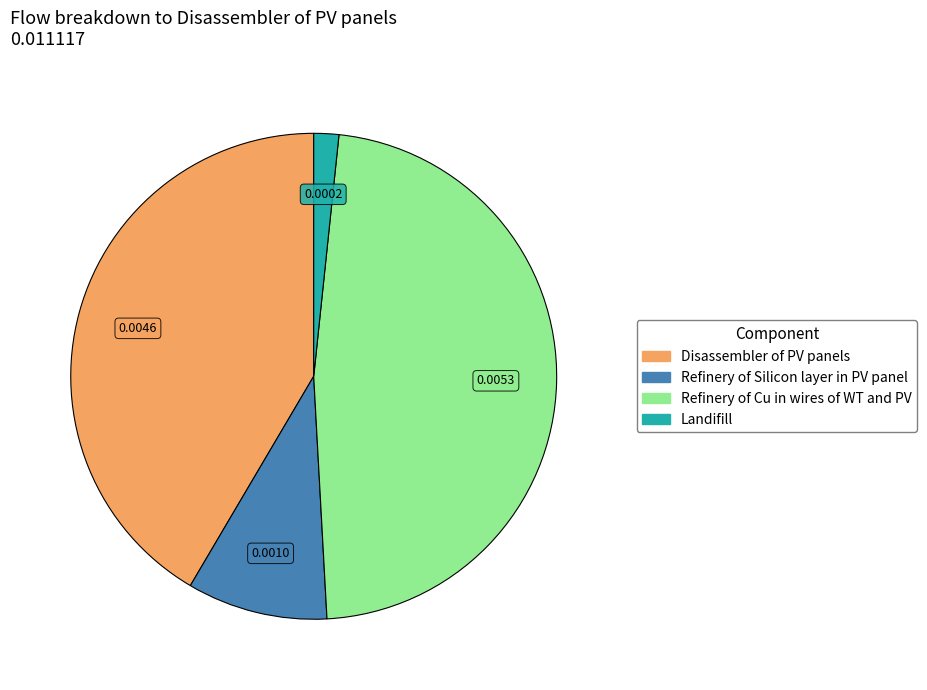

Is there any slice that represents more than half of the pie?

No